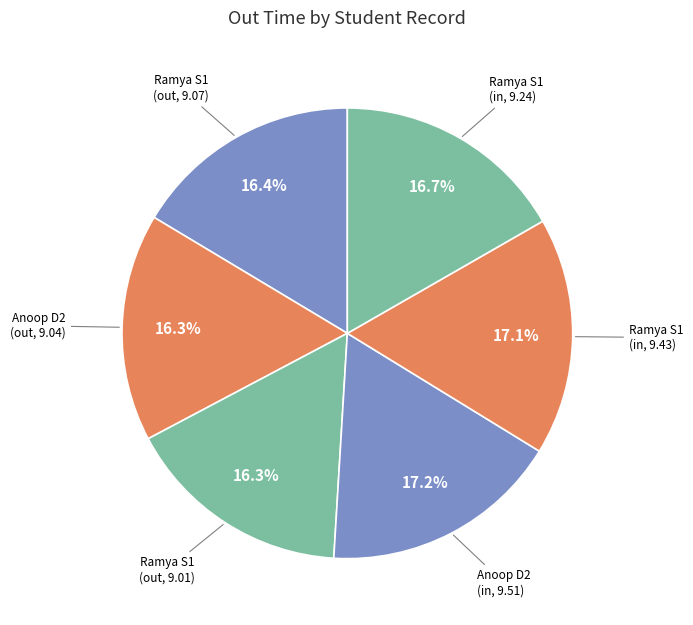

How many slices are in this pie chart?

6